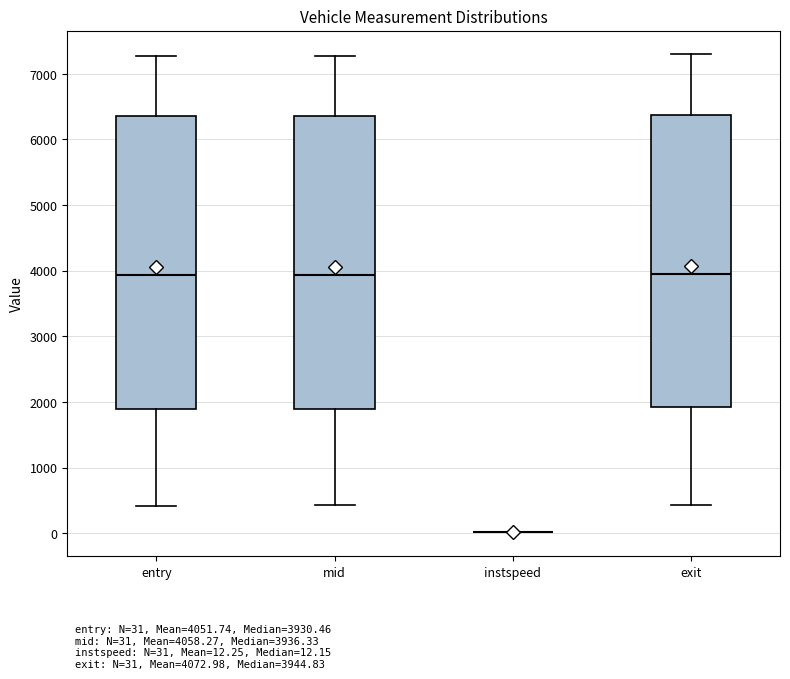

Reading left to right, read every box against the y-axis: the position of its median line, the range the box covers, and the ends of its whiskers. The values are not printed on the chart, so give them approximately, as read against the axis.

entry: median 3900, box 1900 to 6400, whiskers 400 to 7300
mid: median 3900, box 1900 to 6400, whiskers 400 to 7300
instspeed: box collapsed to a line at 0, whiskers 0 to 0
exit: median 3900, box 1900 to 6400, whiskers 400 to 7300